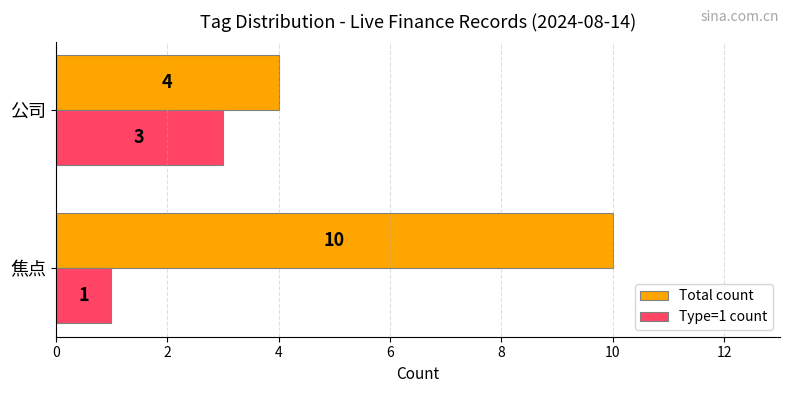

List the series in order of their peak value, highest first.

Total count, Type=1 count